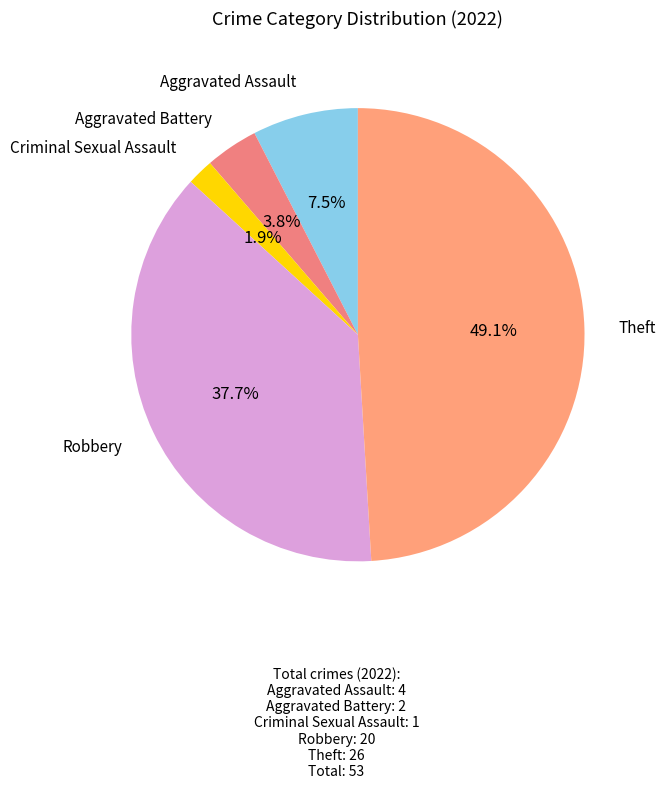

How many slices are in this pie chart?

5